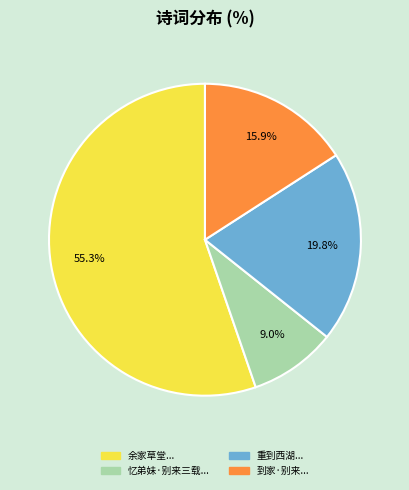

Does any single category account for the majority?

Yes